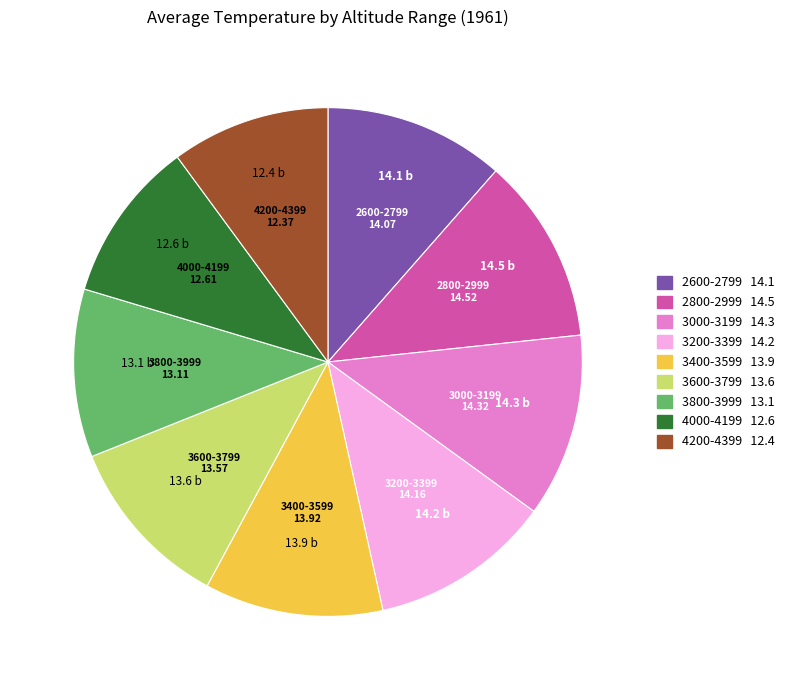

The 4000-4199 slice represents 20% of the pie. True or false?

False